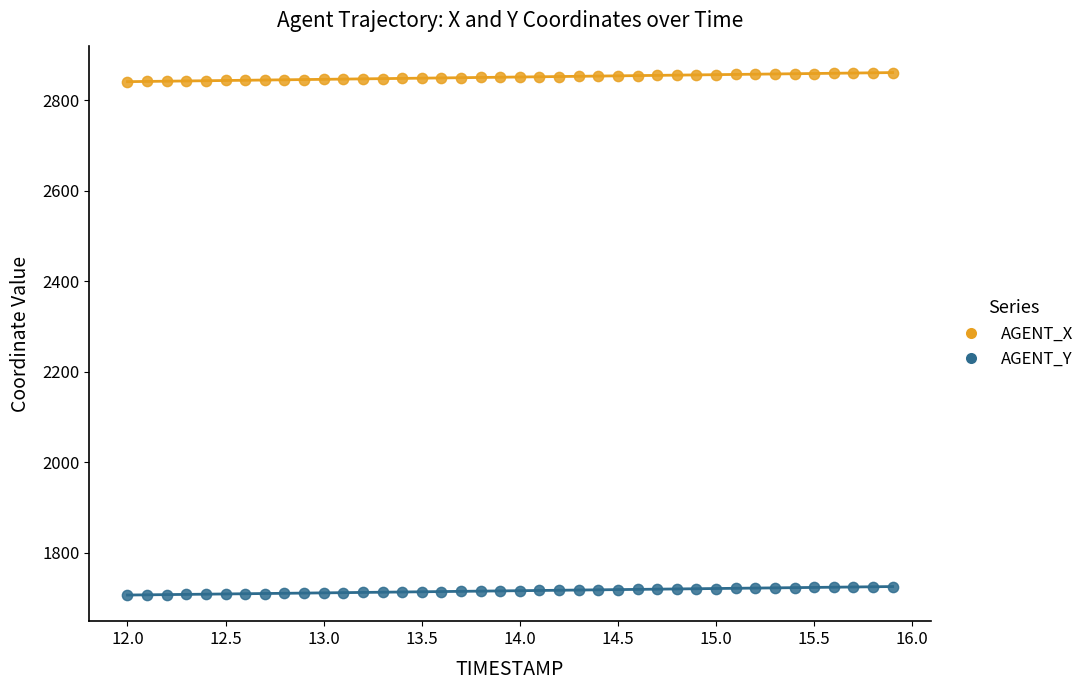

Which series reaches the minimum Y coordinate?

AGENT_Y